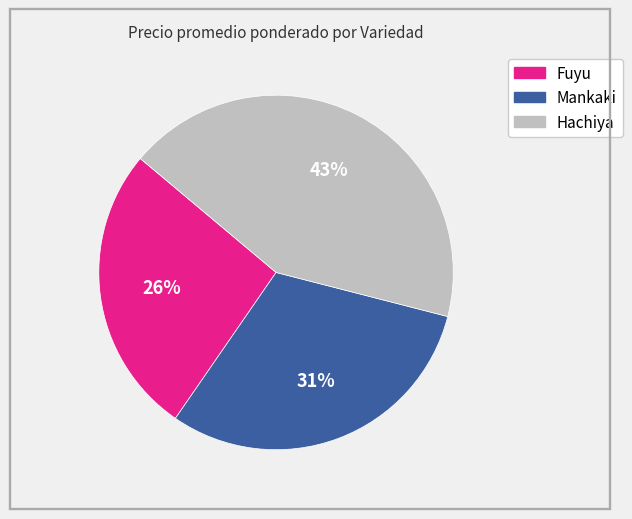

Does any single category account for the majority?

No